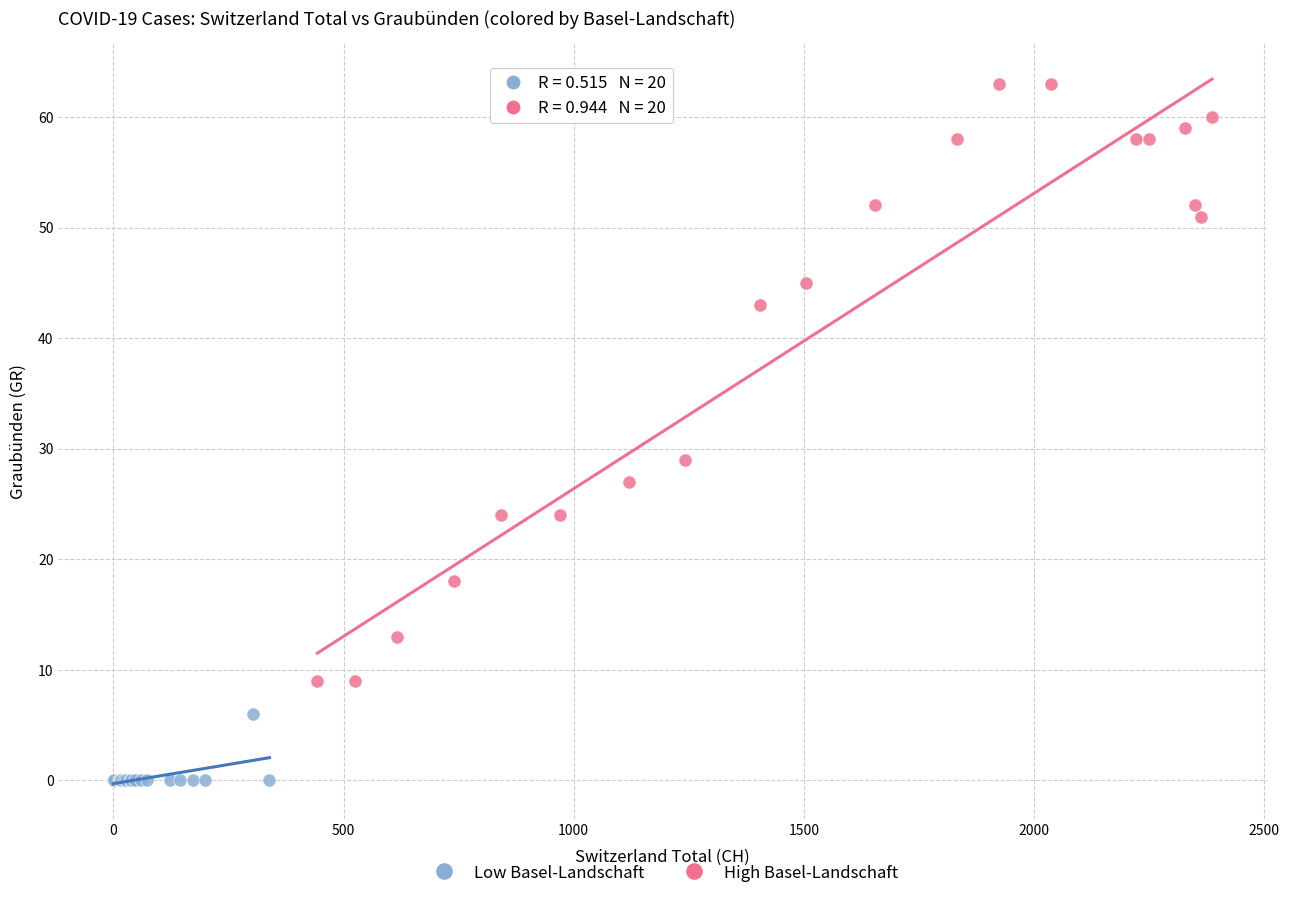

What are all the series names shown in the legend?

Low Basel-Landschaft, High Basel-Landschaft